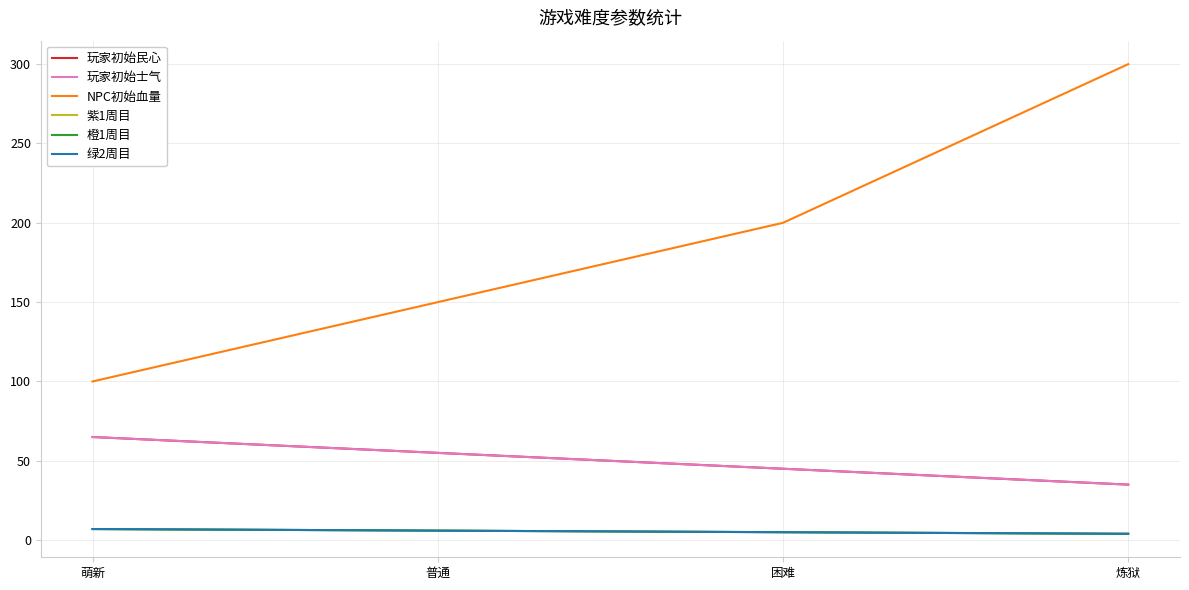

At which label is 玩家初始民心 closest to 50?

普通